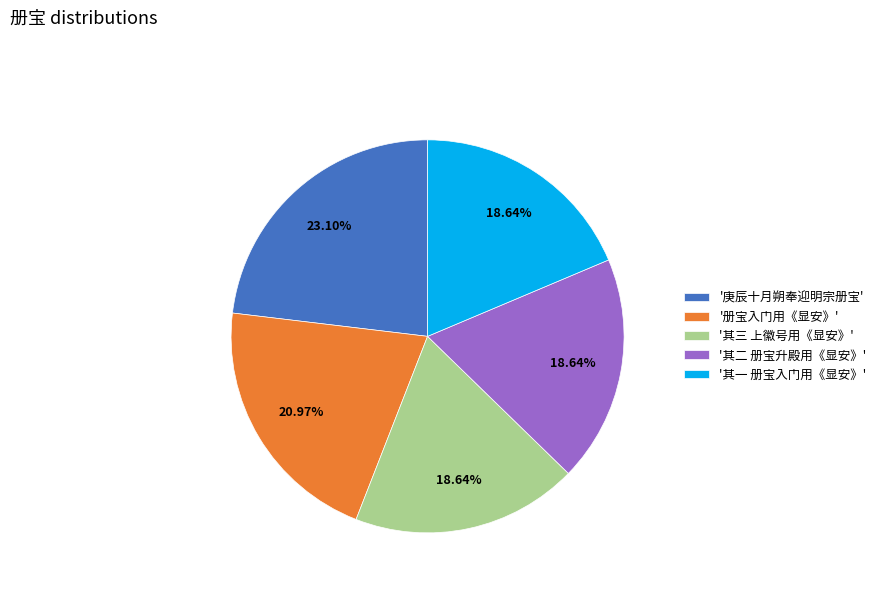

Is there any slice that represents more than half of the pie?

No